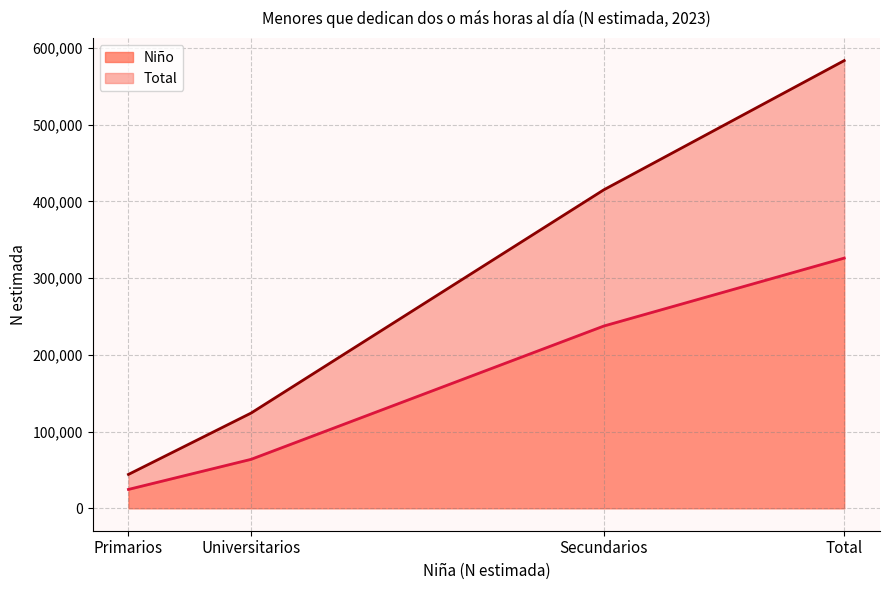

What is the label of the 4th point from the left?

Total